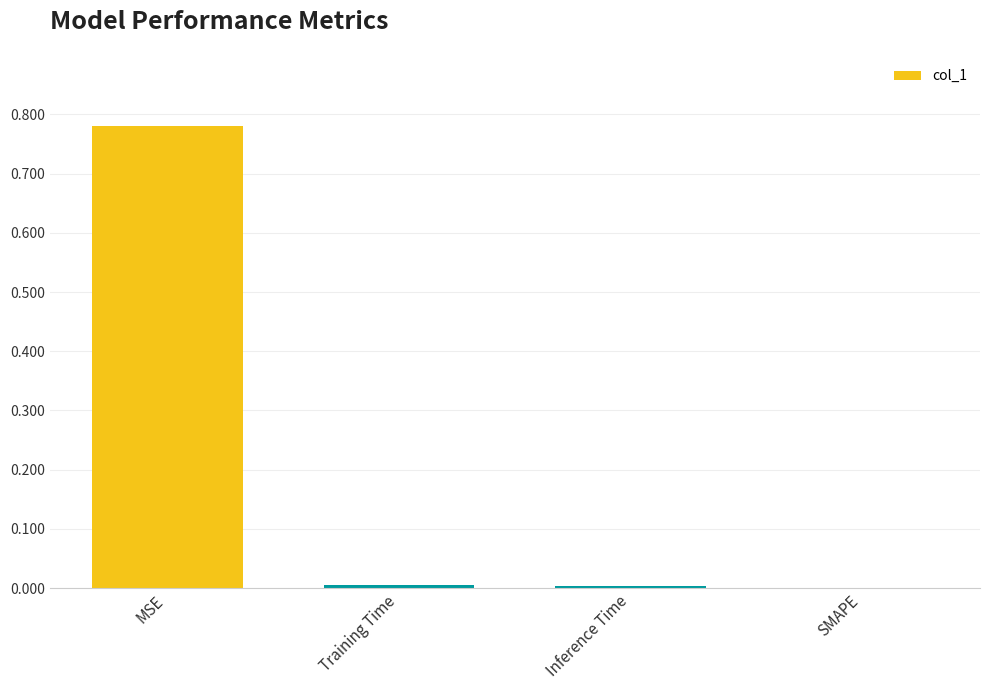

True or false: the data shows 0.0 at Inference Time.

True